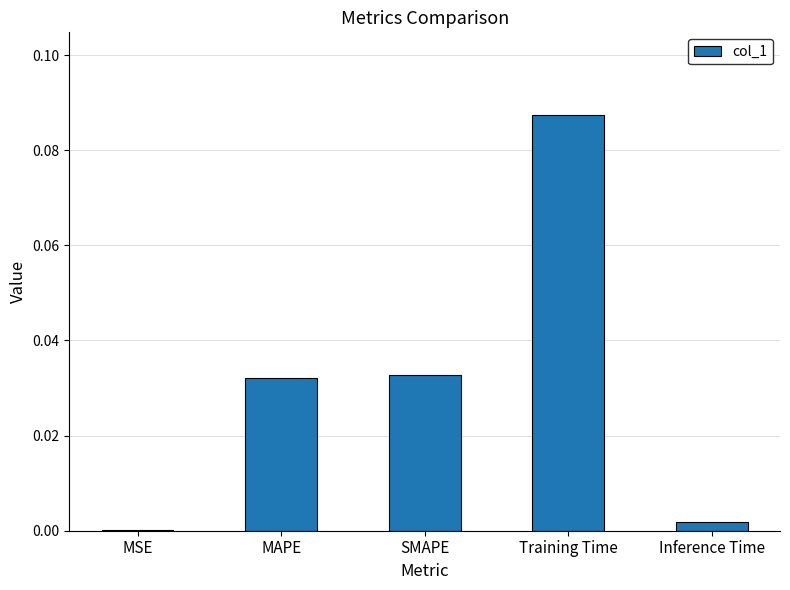

What is the sum of all values?

0.2